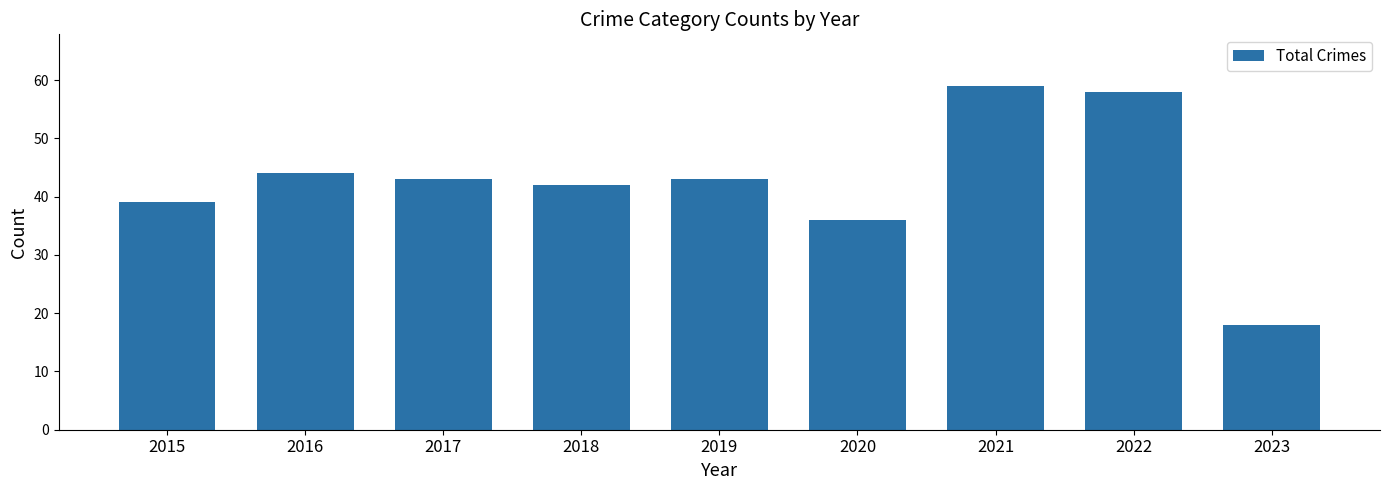

Does the chart contain any negative values?

No